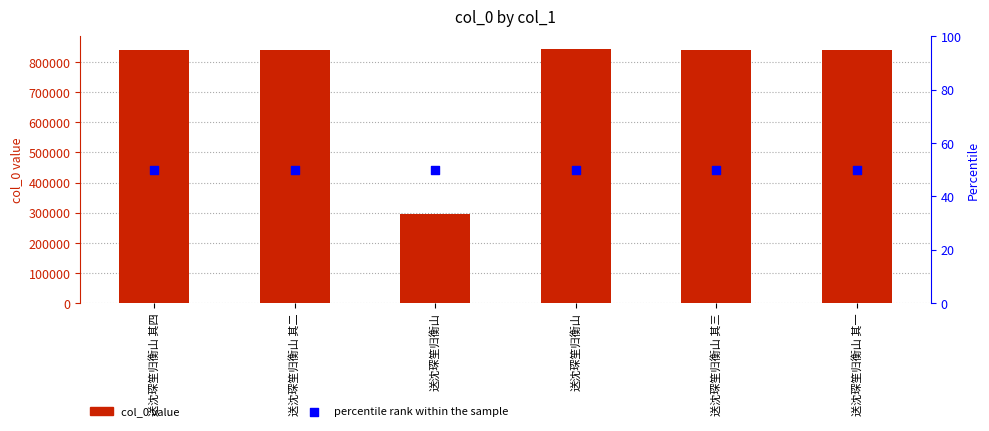

At which category is the sum across all series the highest?

送沈琛笙归衡山